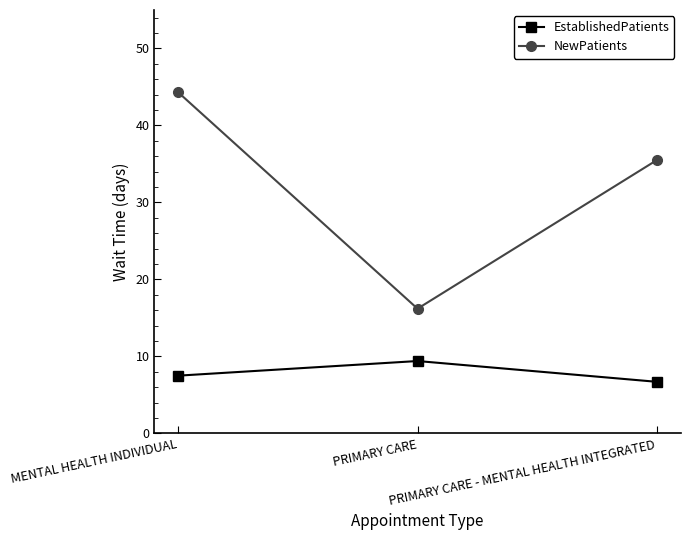

How many lines are shown in the chart?

2